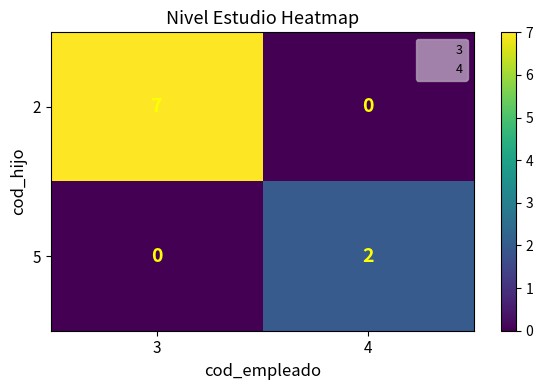

Rank the series by their maximum value, from lowest to highest.

5, 2